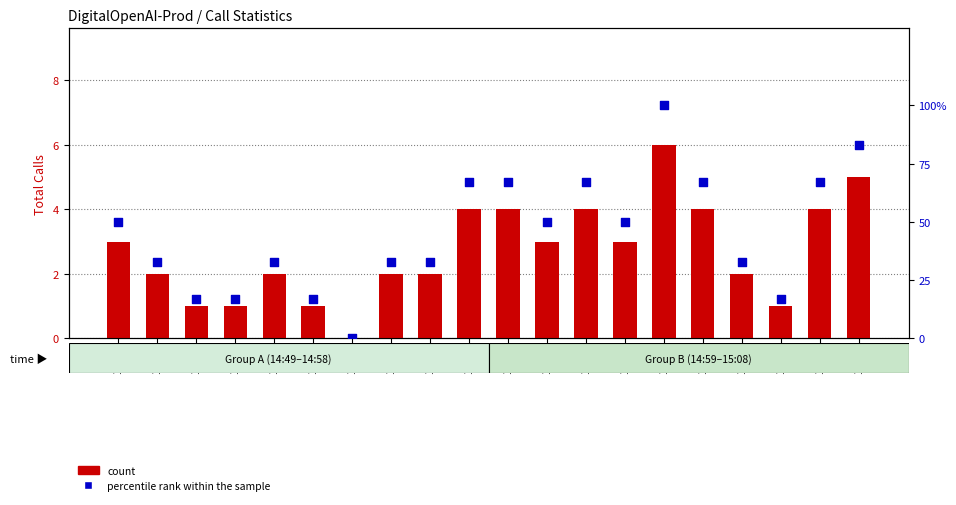

What are all the series names shown in the legend?

count, percentile rank within the sample